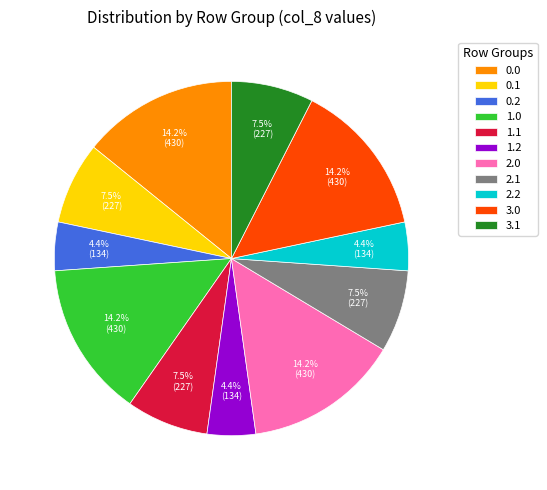

Is 2.2 the majority of the pie?

No